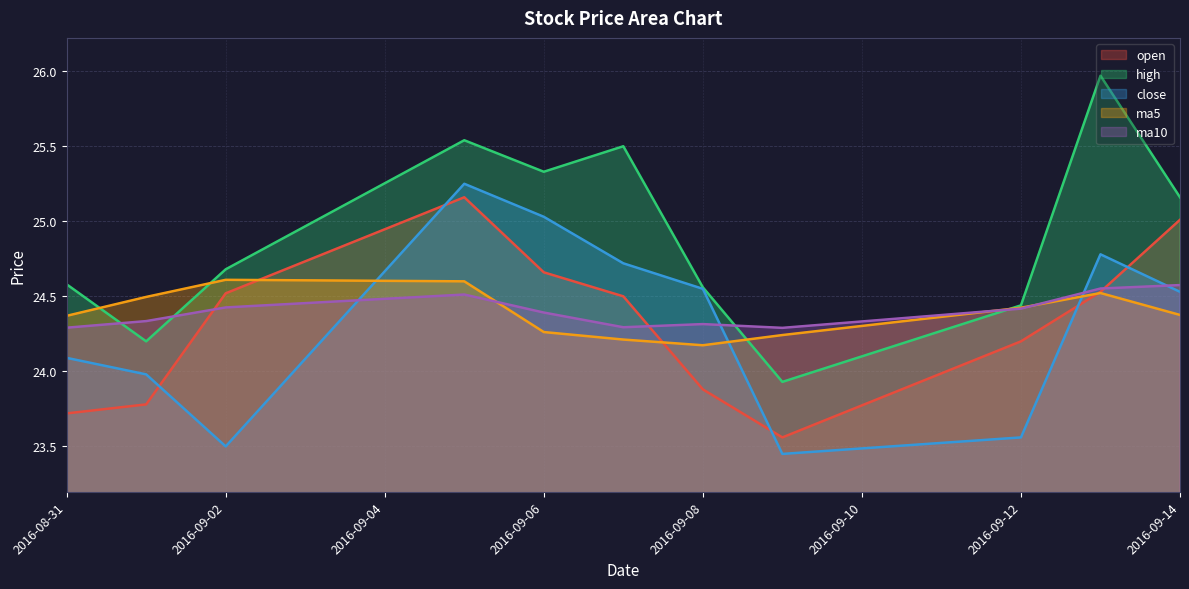

What is the sum of all ma10 values?

268.4